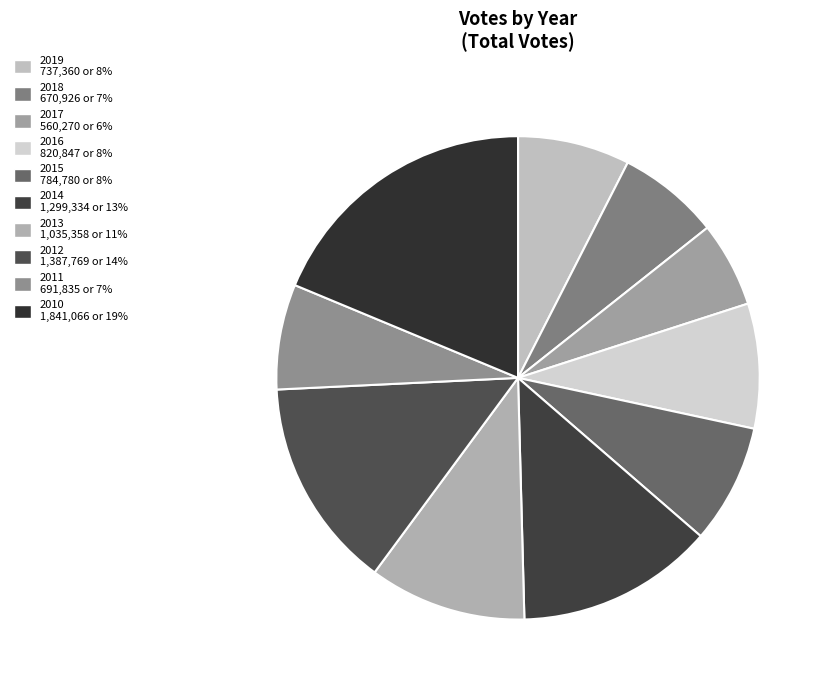

What is the total percentage of 2019 and 2018?

14.3%